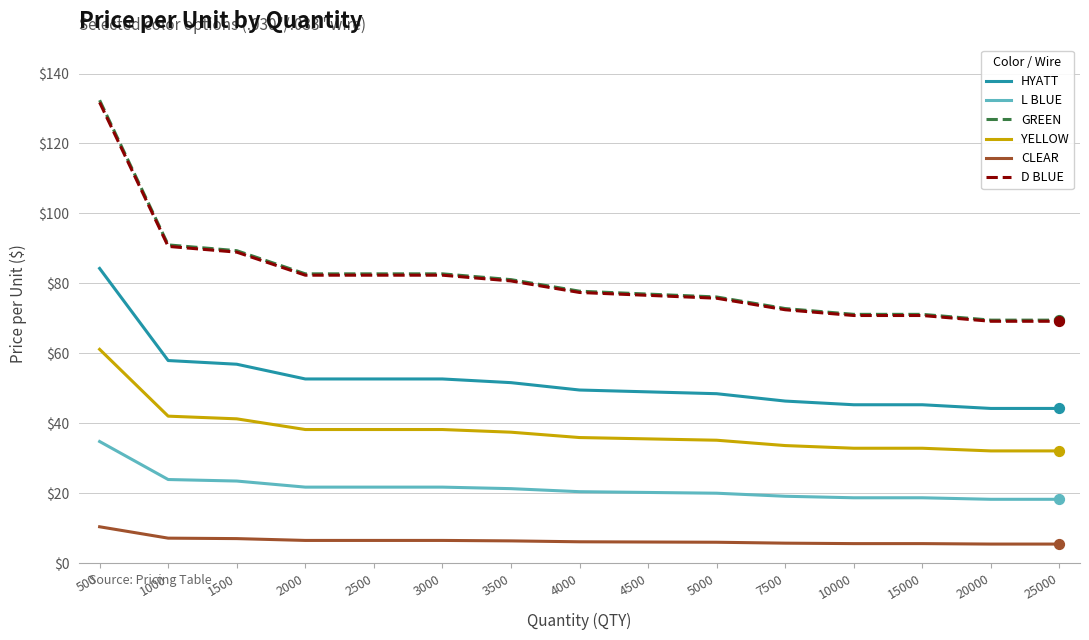

At which category is the sum across all series the highest?

500